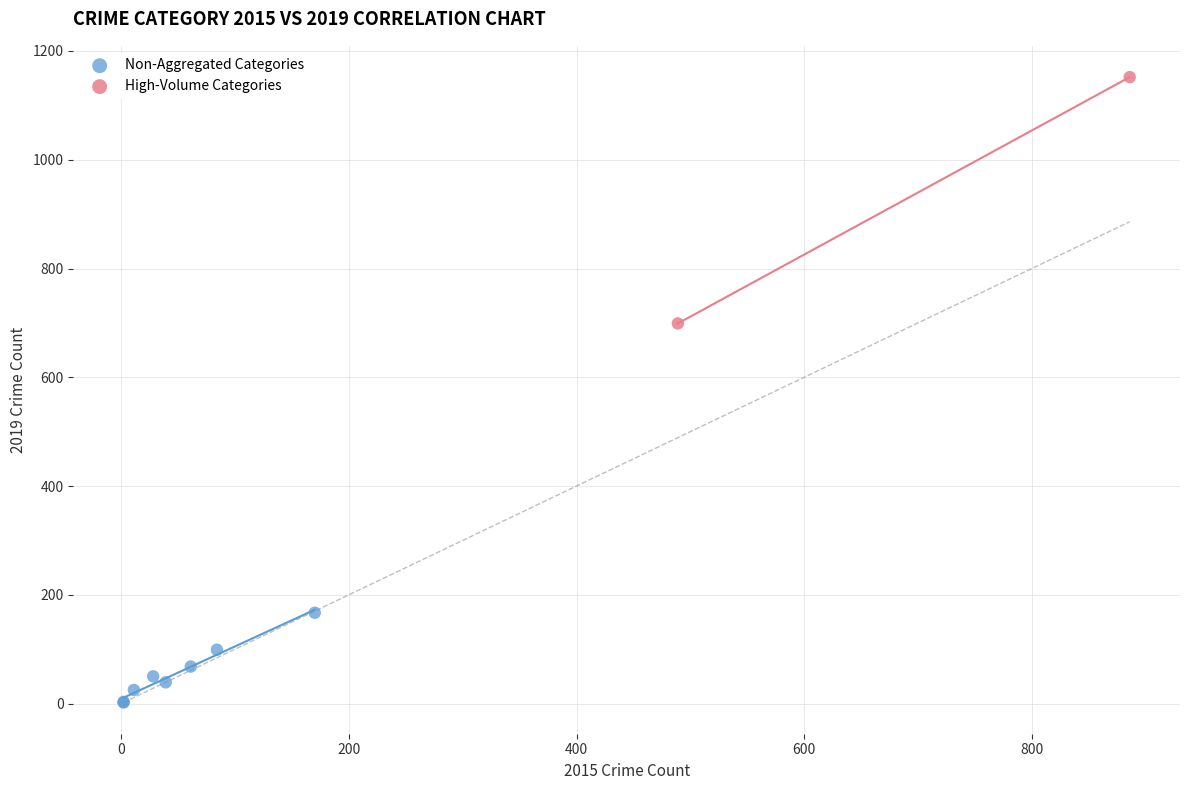

Which series contains the lowest Y value?

Non-Aggregated Categories